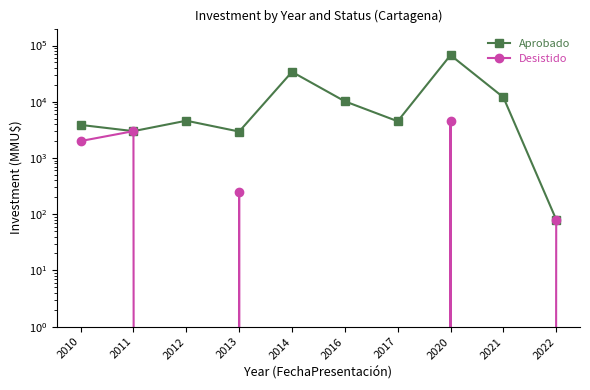

List the series in order of their overall mean, lowest first.

Desistido, Aprobado